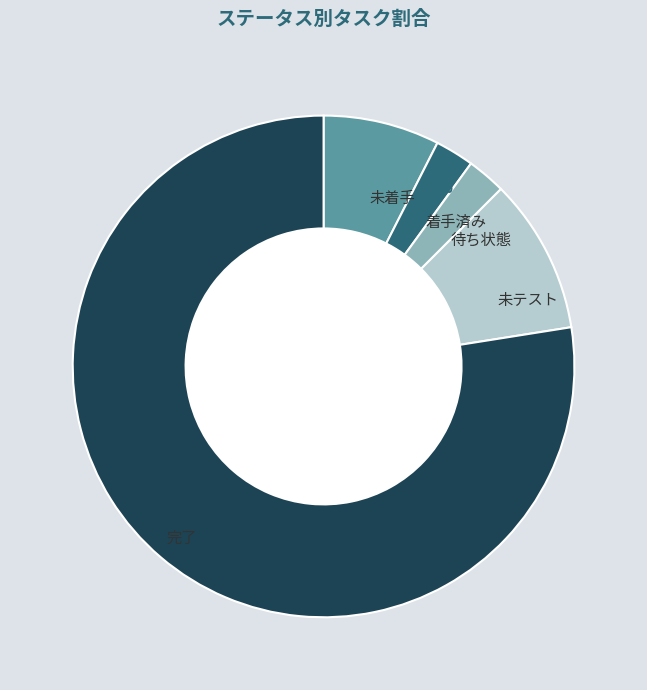

Is there a majority slice in this chart?

Yes